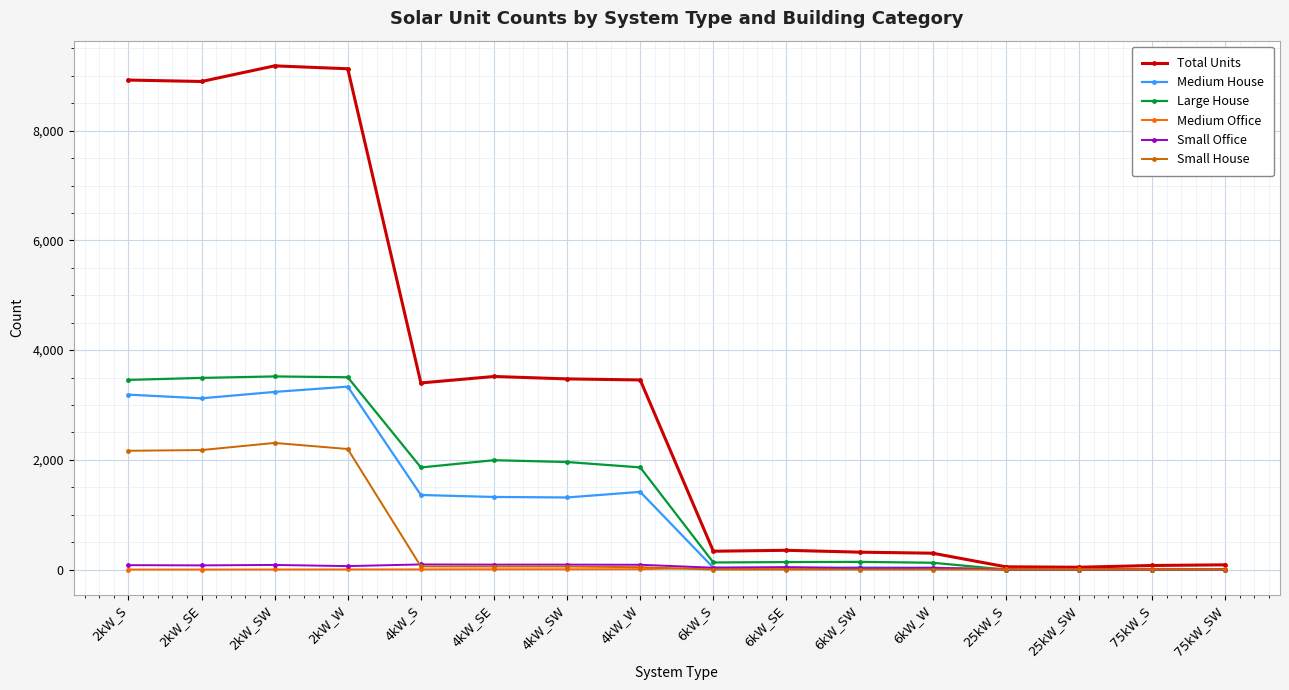

The value of Medium House at 2kW_W is 4449. True or false?

False